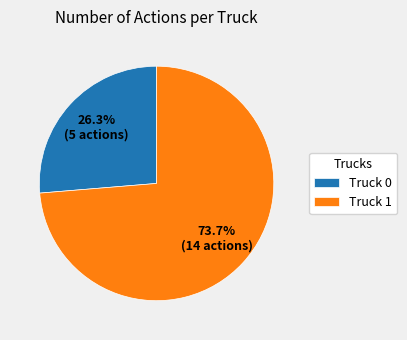

Which category has the biggest portion of the pie?

Truck 1